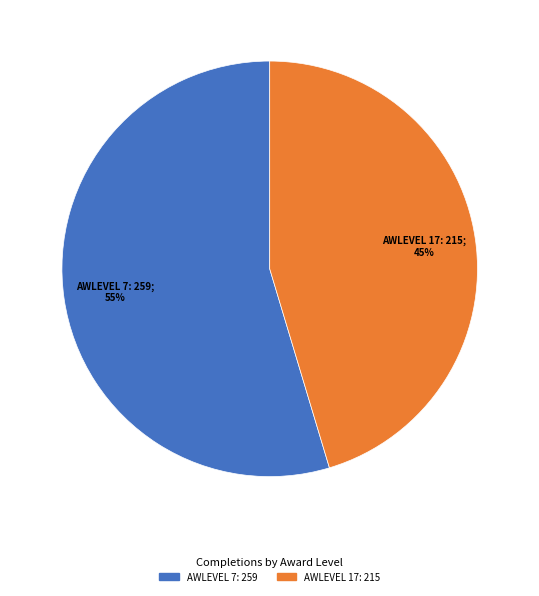

Is there any slice that represents more than half of the pie?

Yes